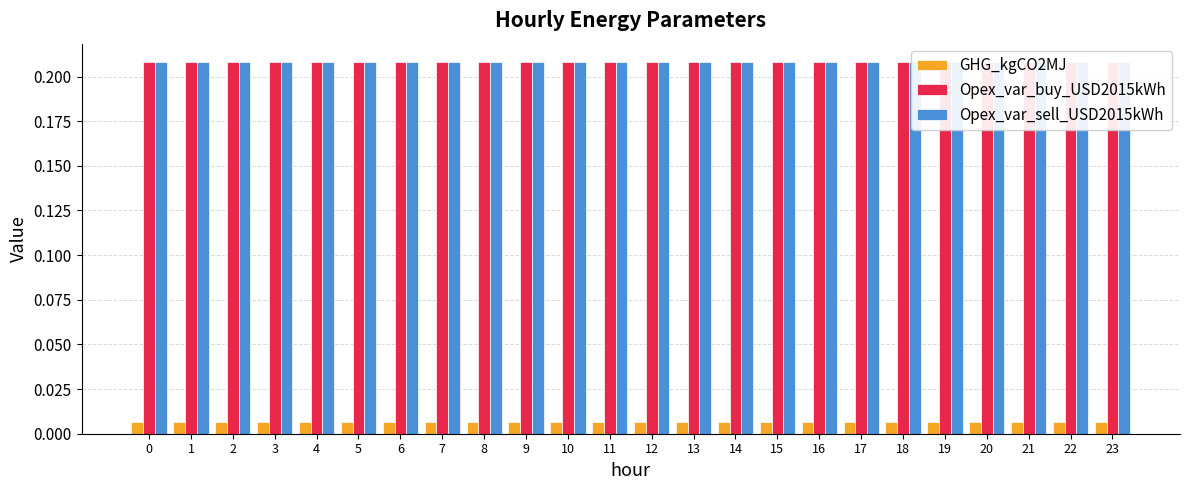

Between 11 and 17, which is larger?

11